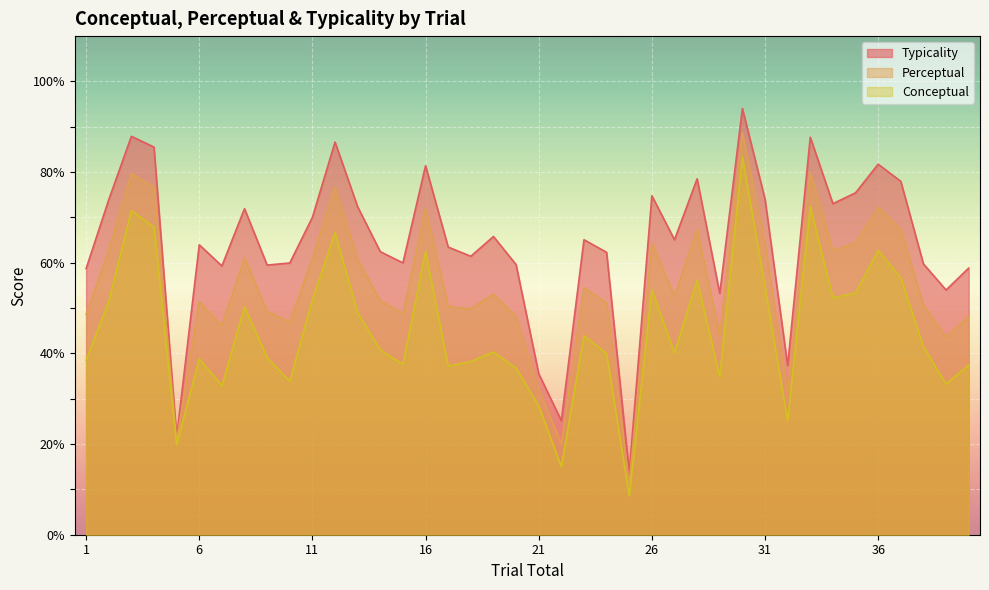

True or false: perceptual has a value of 29.2 at 14.

False